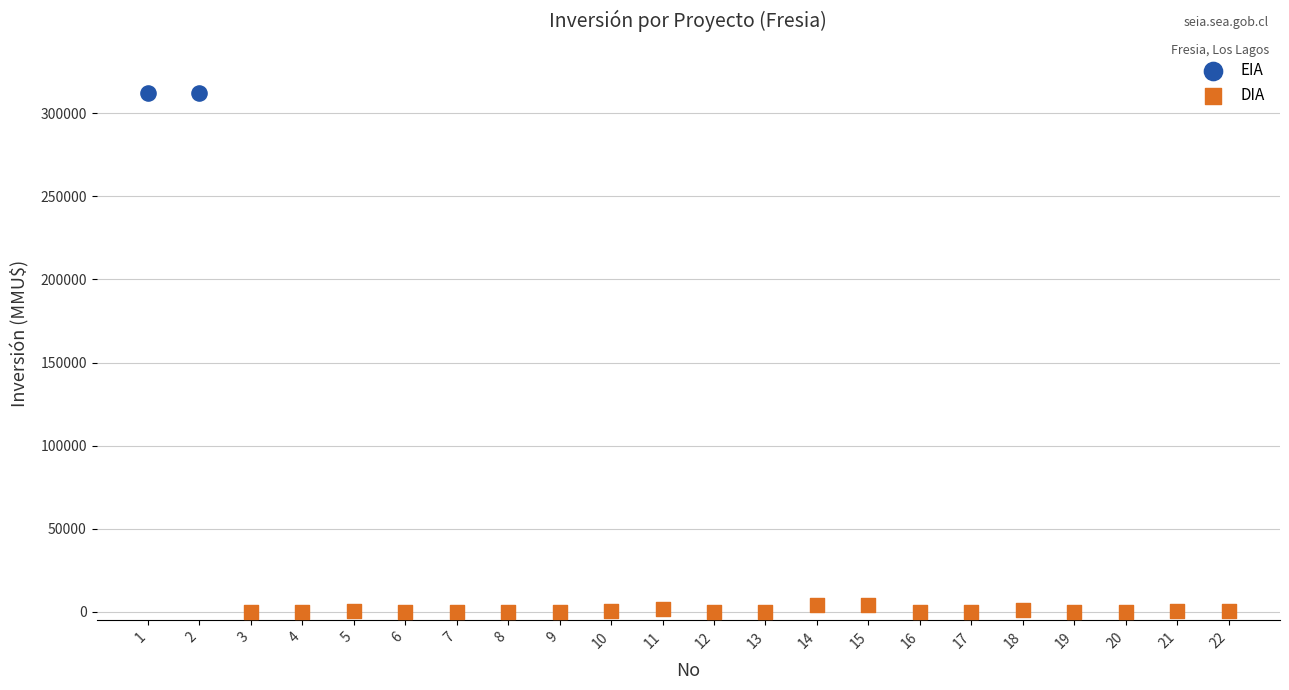

What are all the series names shown in the legend?

EIA, DIA